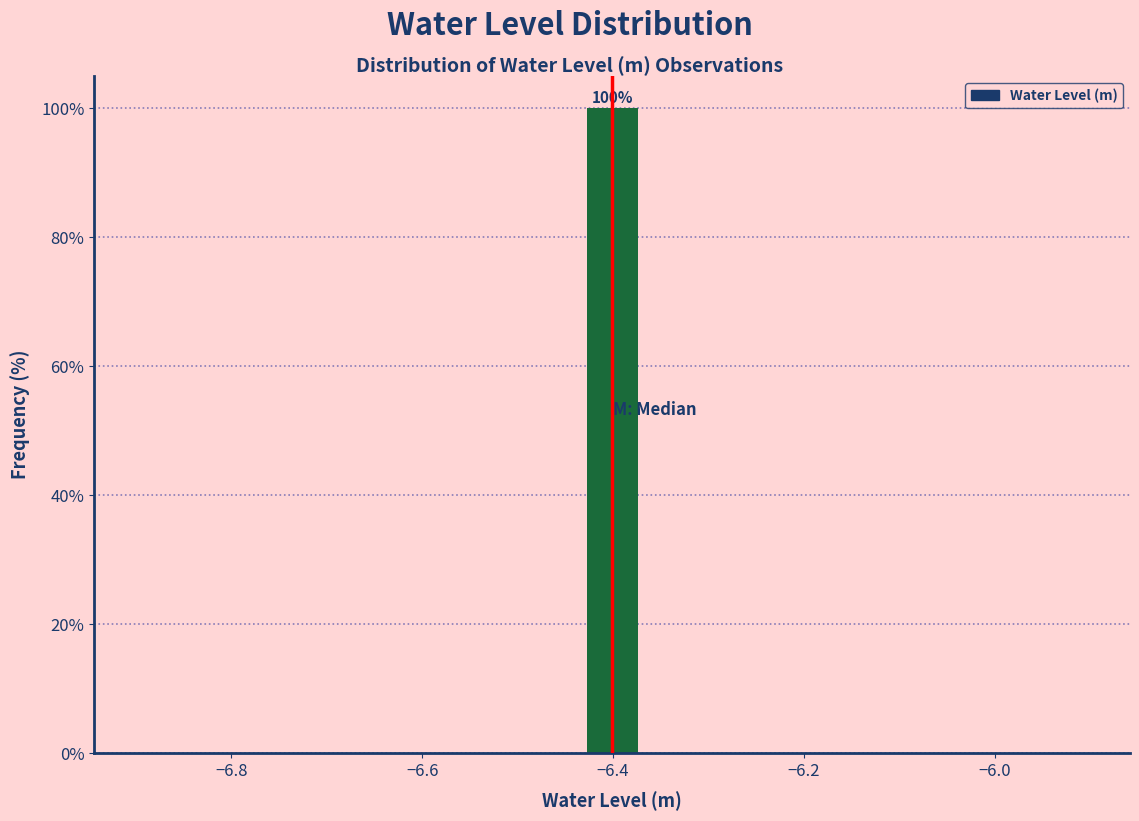

Read against the x-axis, roughly where is the centre of the tallest bar?

-6.40